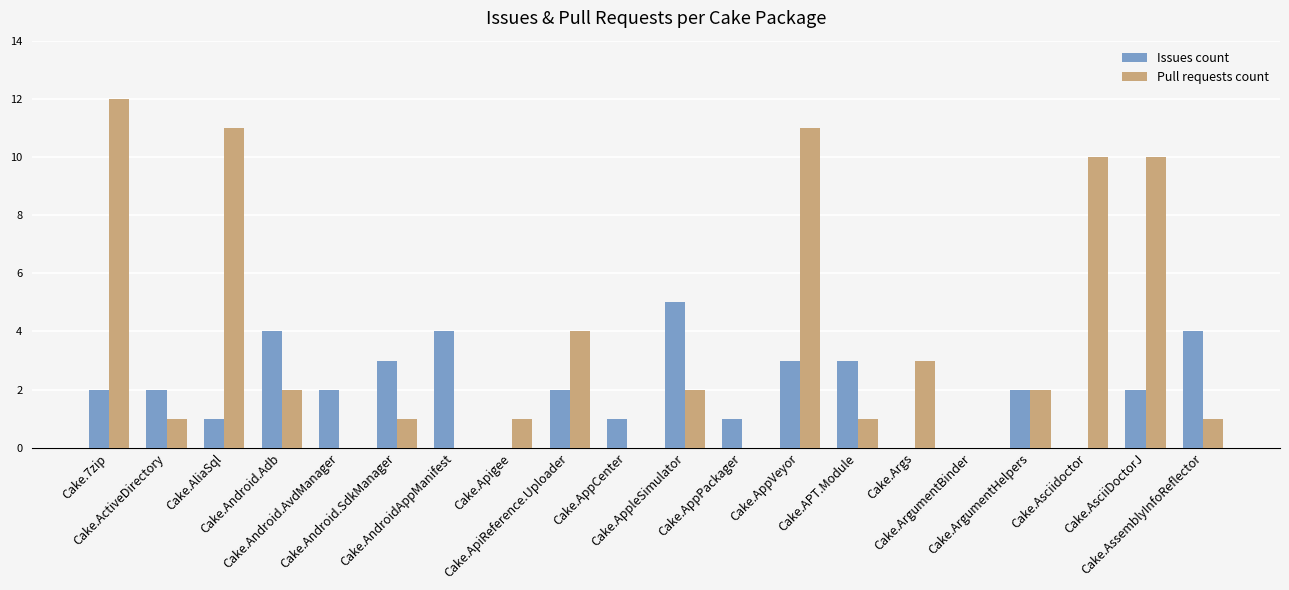

Are the bars horizontal?

No